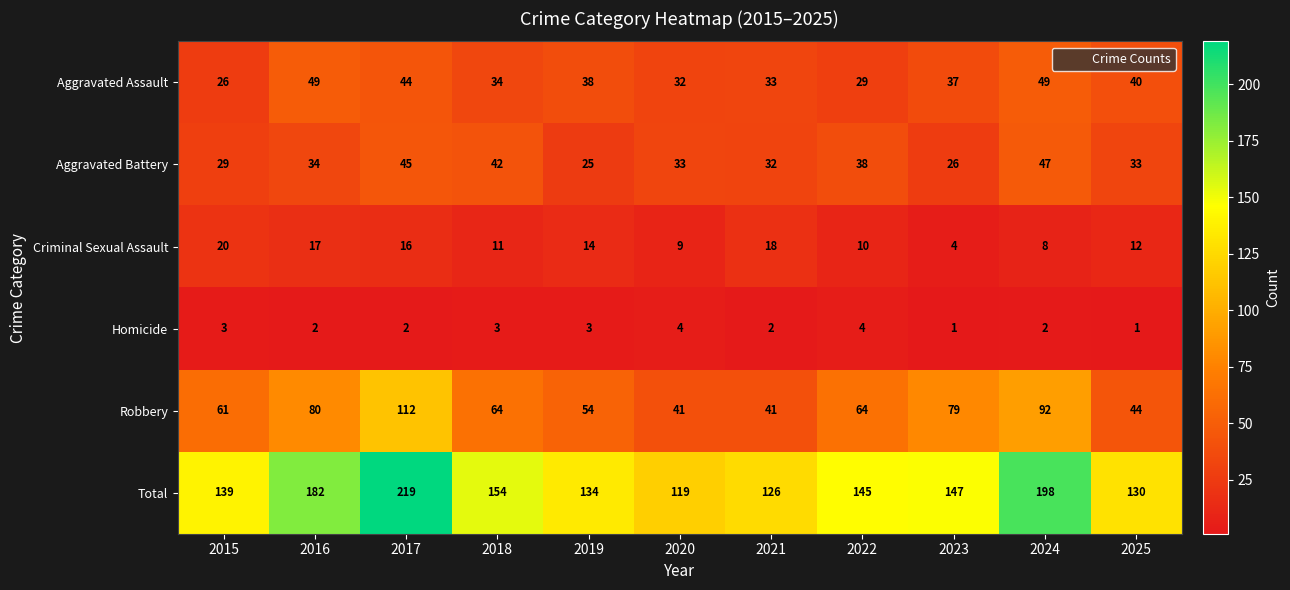

Count the number of data series in this chart.

6